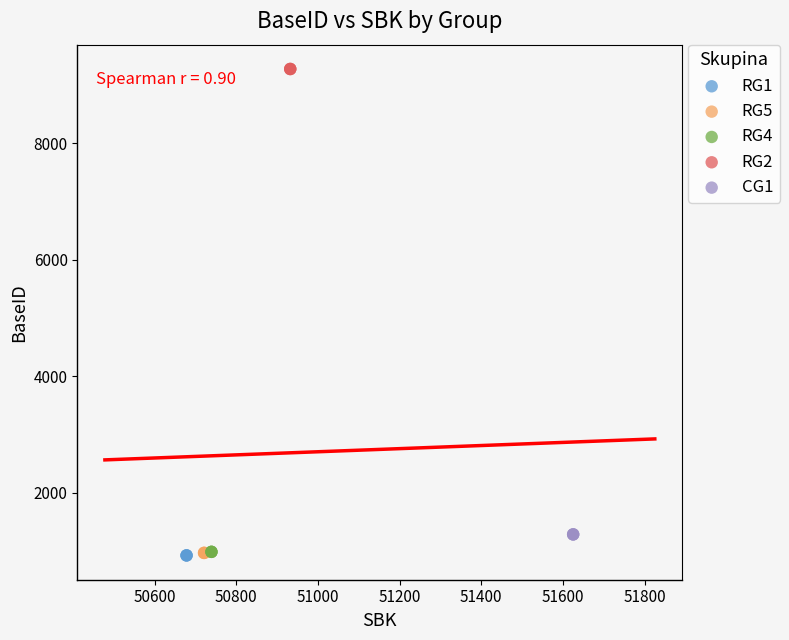

What are all the series names shown in the legend?

RG1, RG5, RG4, RG2, CG1